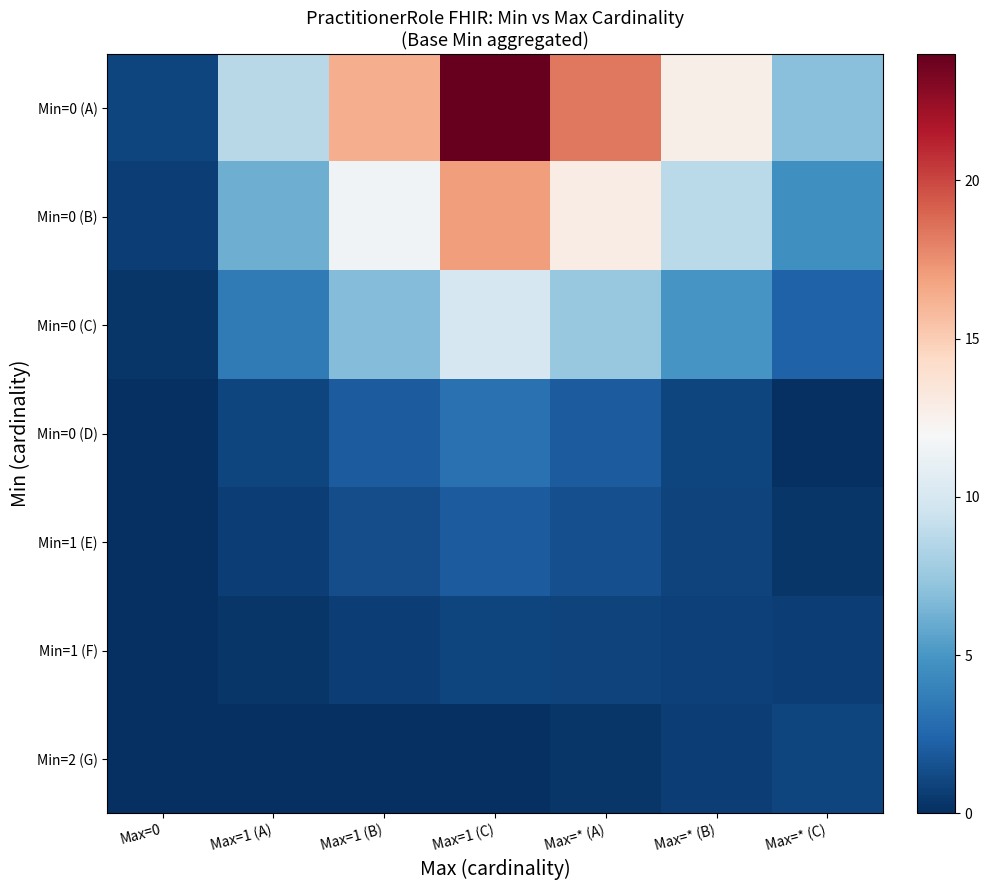

Reading left to right, transcribe all the data shown in this chart.

Min=0 (A): Max=0=1.0	Max=1 (A)=8.7	Max=1 (B)=16.3	Max=1 (C)=24.0	Max=* (A)=18.3	Max=* (B)=12.7	Max=* (C)=7.0
Min=0 (B): Max=0=0.7	Max=1 (A)=6.1	Max=1 (B)=11.6	Max=1 (C)=17.0	Max=* (A)=12.9	Max=* (B)=8.8	Max=* (C)=4.7
Min=0 (C): Max=0=0.3	Max=1 (A)=3.6	Max=1 (B)=6.8	Max=1 (C)=10.0	Max=* (A)=7.4	Max=* (B)=4.9	Max=* (C)=2.3
Min=0 (D): Max=0=0.0	Max=1 (A)=1.0	Max=1 (B)=2.0	Max=1 (C)=3.0	Max=* (A)=2.0	Max=* (B)=1.0	Max=* (C)=0.0
Min=1 (E): Max=0=0.0	Max=1 (A)=0.7	Max=1 (B)=1.3	Max=1 (C)=2.0	Max=* (A)=1.4	Max=* (B)=0.9	Max=* (C)=0.3
Min=1 (F): Max=0=0.0	Max=1 (A)=0.3	Max=1 (B)=0.7	Max=1 (C)=1.0	Max=* (A)=0.9	Max=* (B)=0.8	Max=* (C)=0.7
Min=2 (G): Max=0=0.0	Max=1 (A)=0.0	Max=1 (B)=0.0	Max=1 (C)=0.0	Max=* (A)=0.3	Max=* (B)=0.7	Max=* (C)=1.0